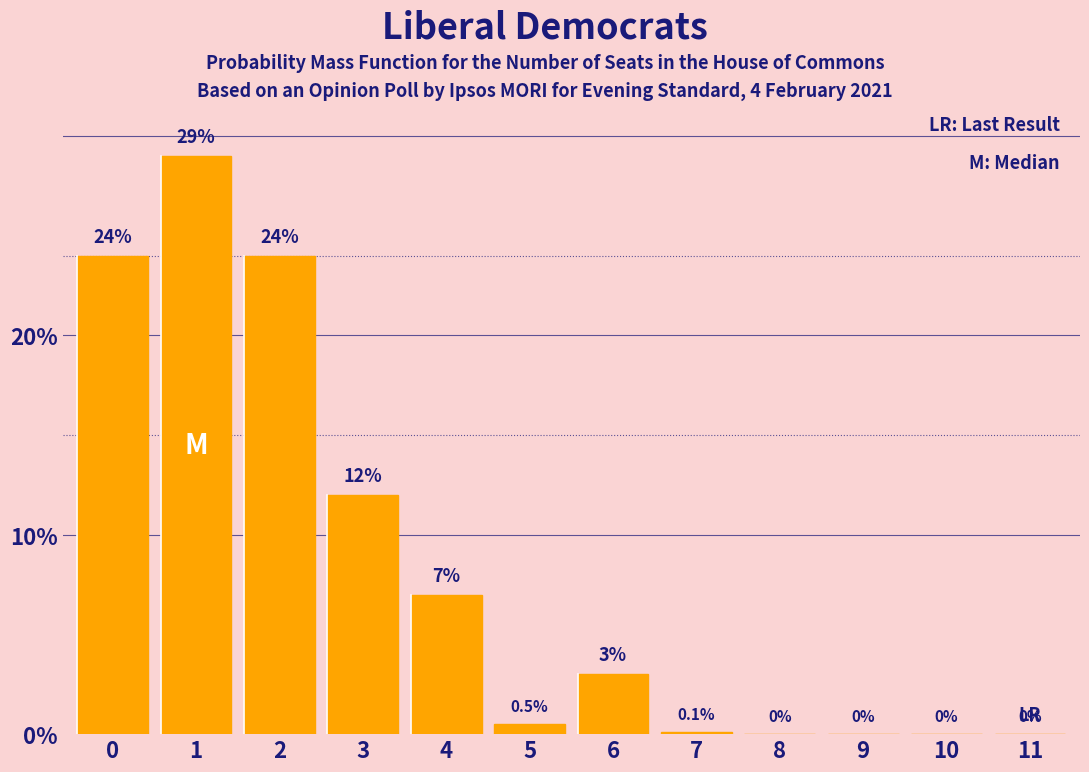

Reading left to right, transcribe all the data shown in this chart.

0=24.0	1=29.0	2=24.0	3=12.0	4=7.0	5=0.5	6=3.0	7=0.1	8=0.0	9=0.0	10=0.0	11=0.0